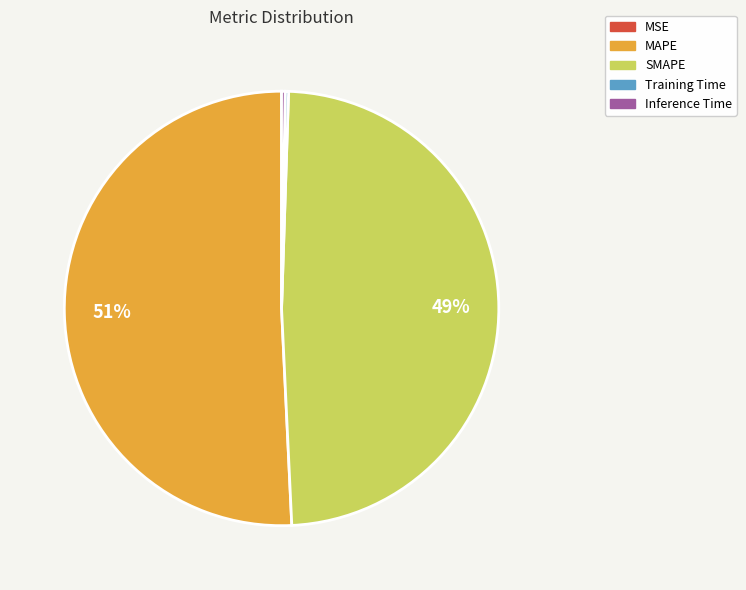

Which slice is the largest?

MAPE